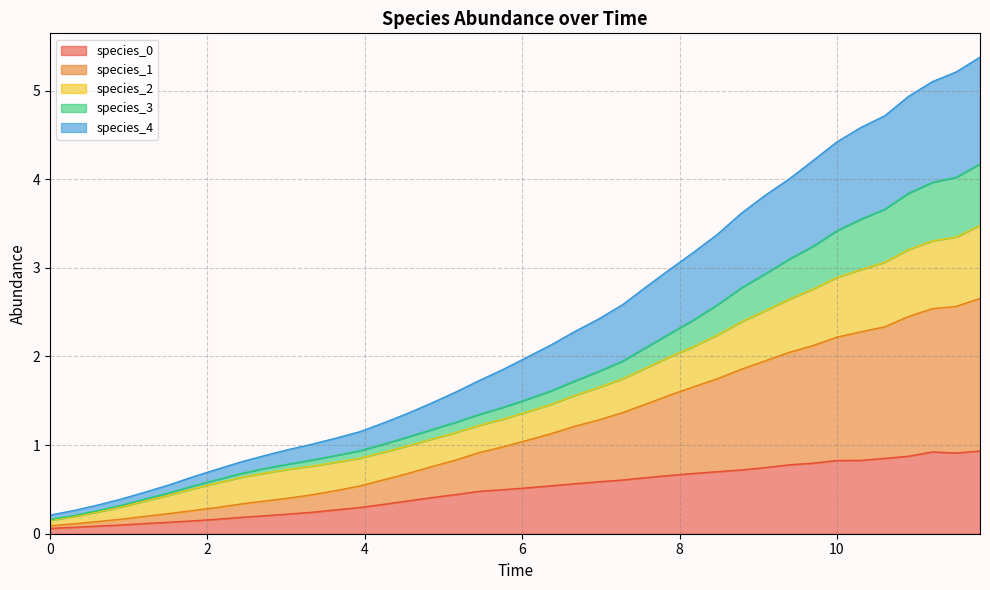

The species_4 series shows 3.8 at 9.696969696969697. True or false?

False